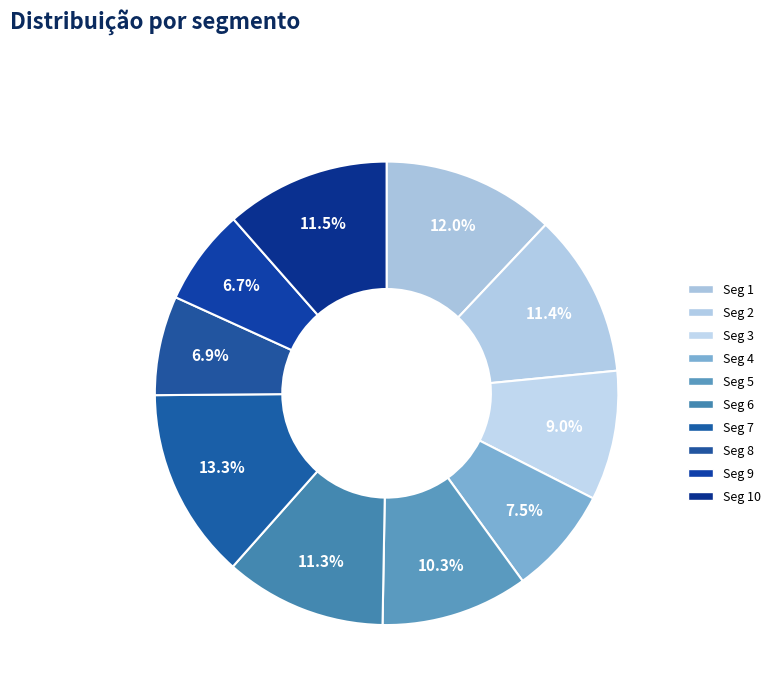

Rank the categories by value from lowest to highest.

signal segment 9, signal segment 8, signal segment 4, signal segment 3, signal segment 5, signal segment 6, signal segment 2, signal segment 10, signal segment 1, signal segment 7